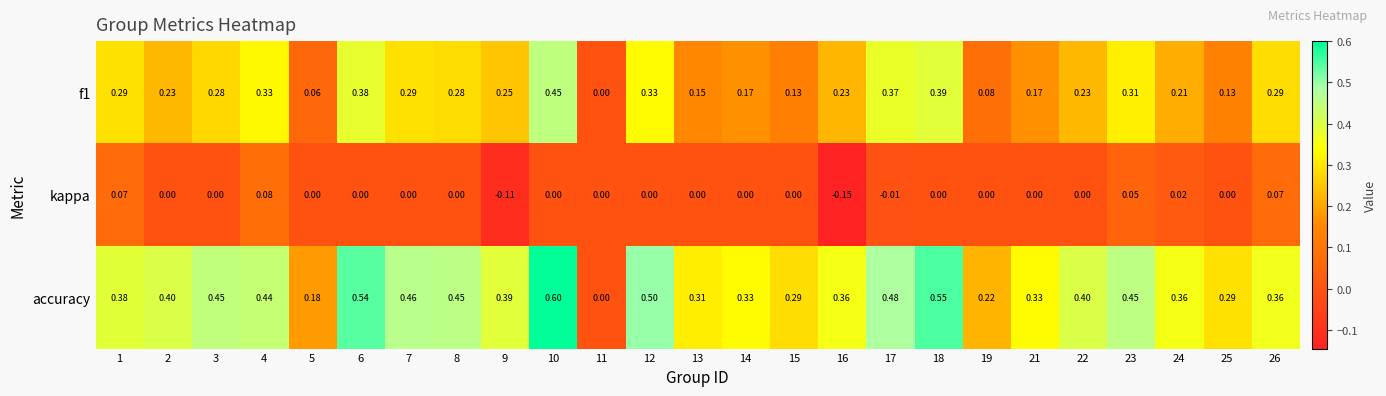

Count the number of data series in this chart.

3